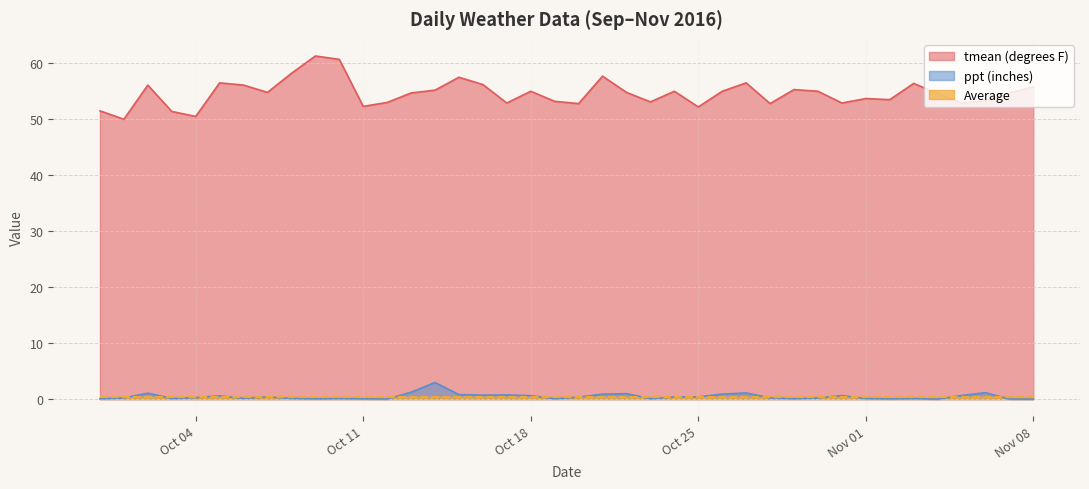

True or false: ppt (inches) and tmean (degrees F) intersect in this chart.

False